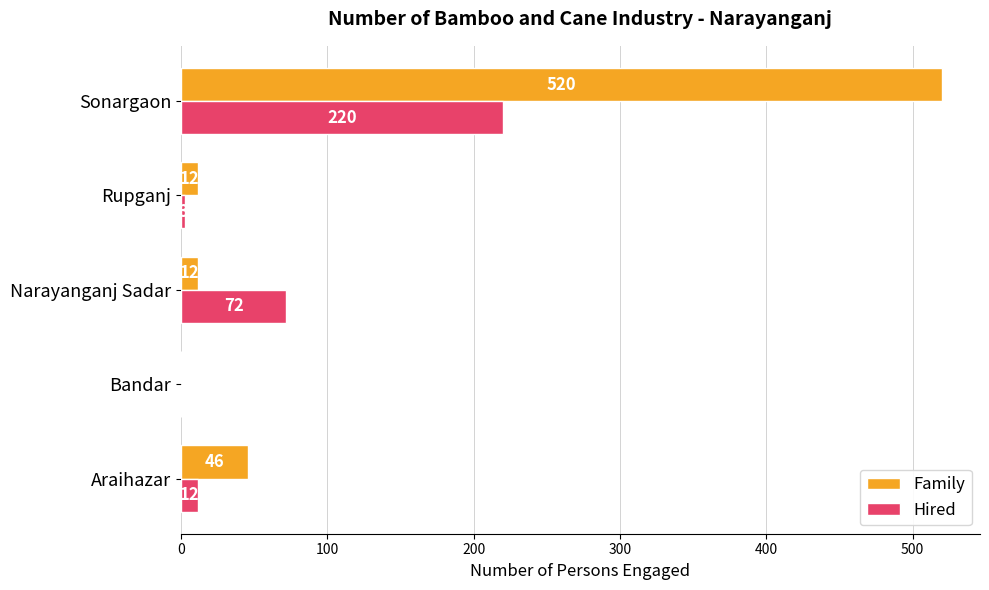

What is the highest value of the Hired series?

220